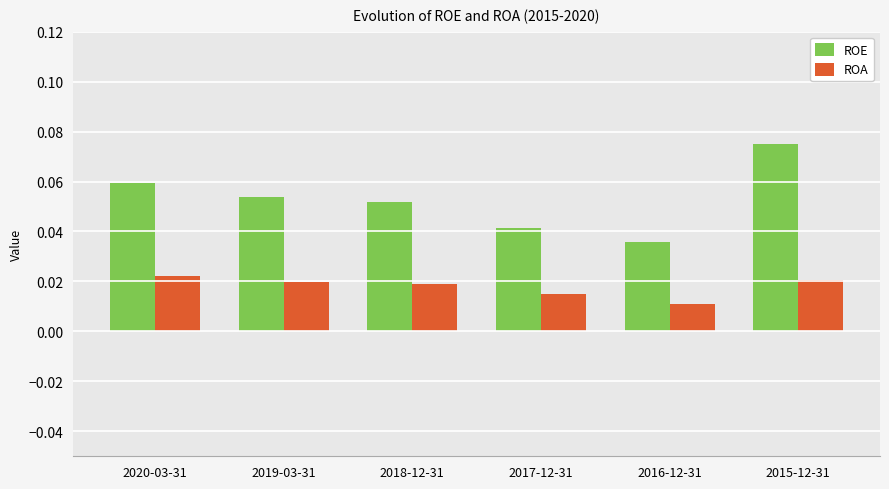

At which category is the sum across all series the highest?

2015-12-31